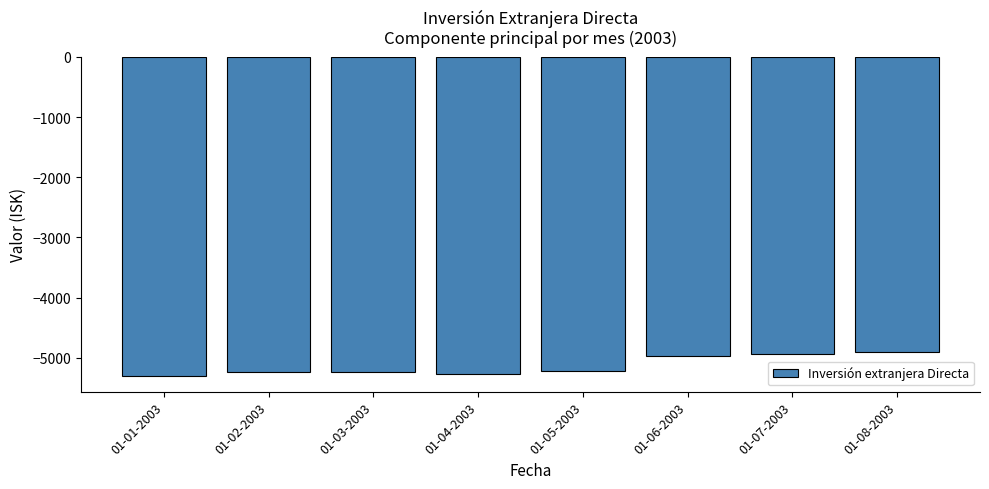

What is the value of the 7th bar from the left?

-4939